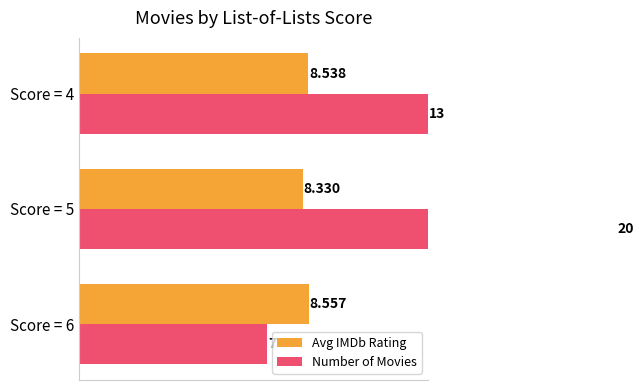

True or false: Number of Movies has a value of 20.0 at Score = 4.

False